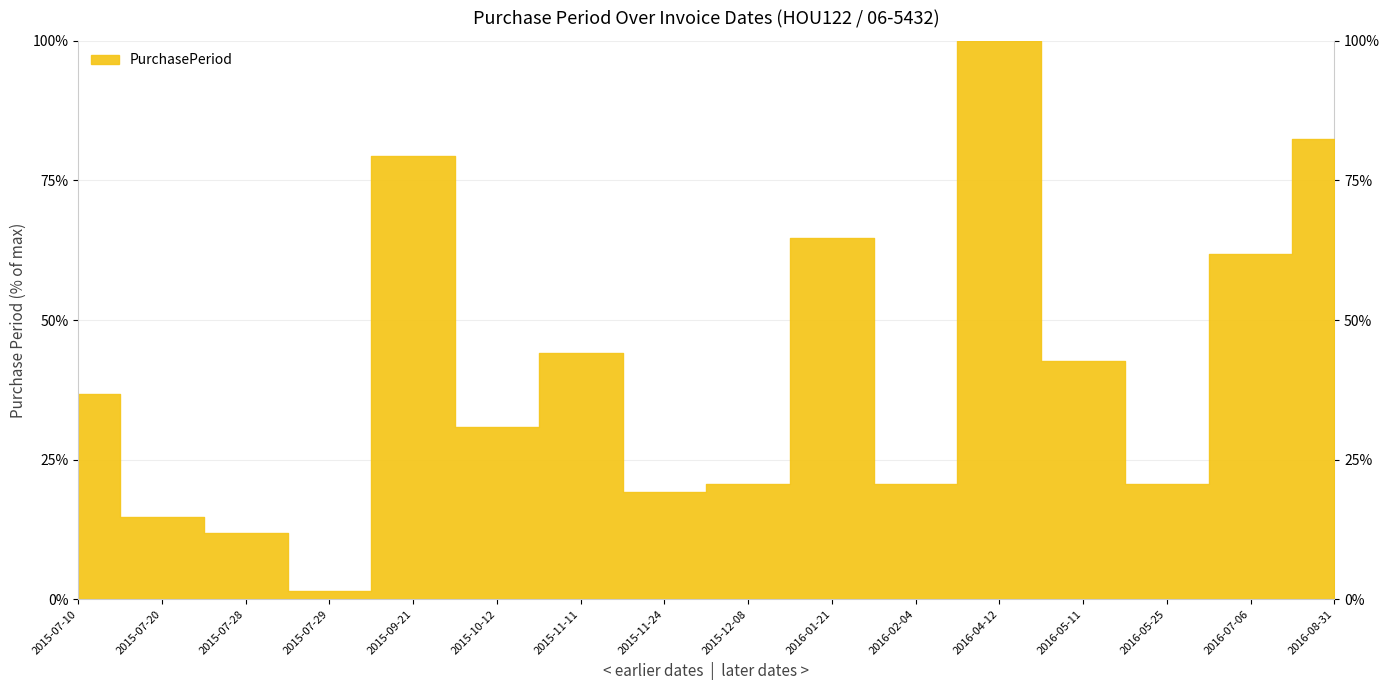

Which has a higher value, 2016-05-11 or 2015-09-21?

2015-09-21